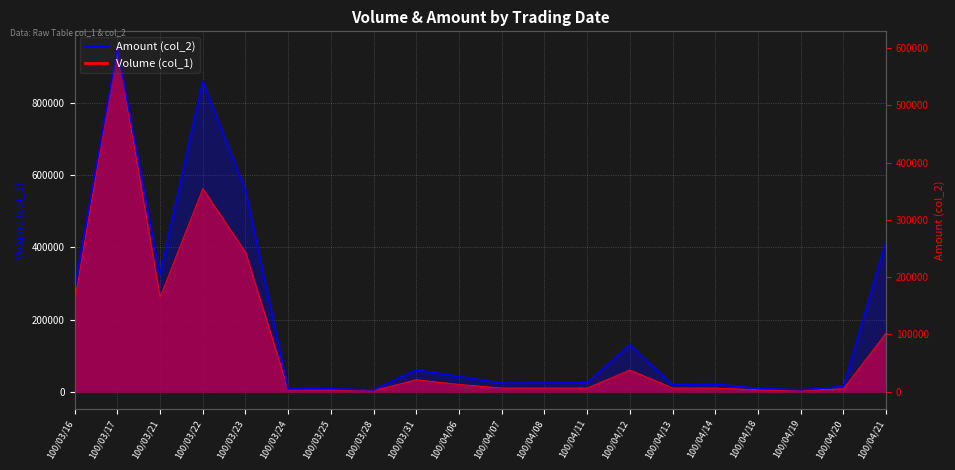

What is the maximum value shown in the chart?

952000.0